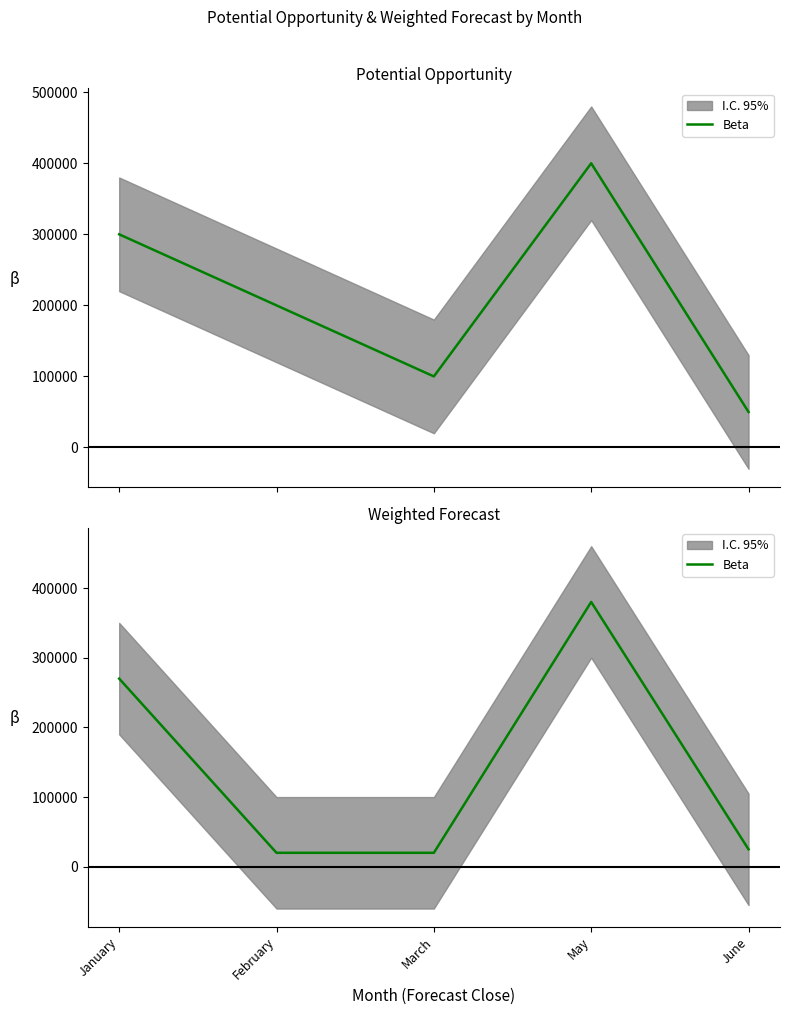

Where is the data nearest to the value 200000?

January